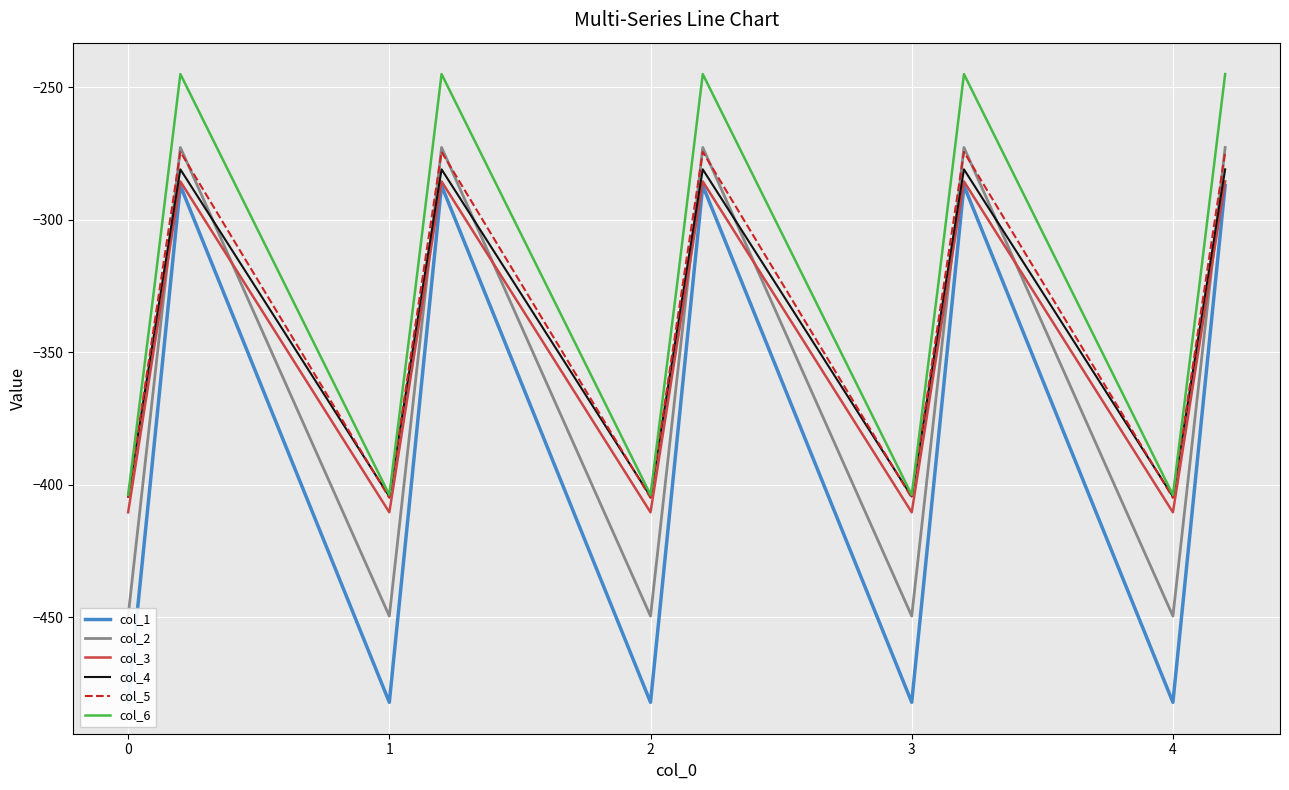

What is the maximum value for col_3?

-285.5